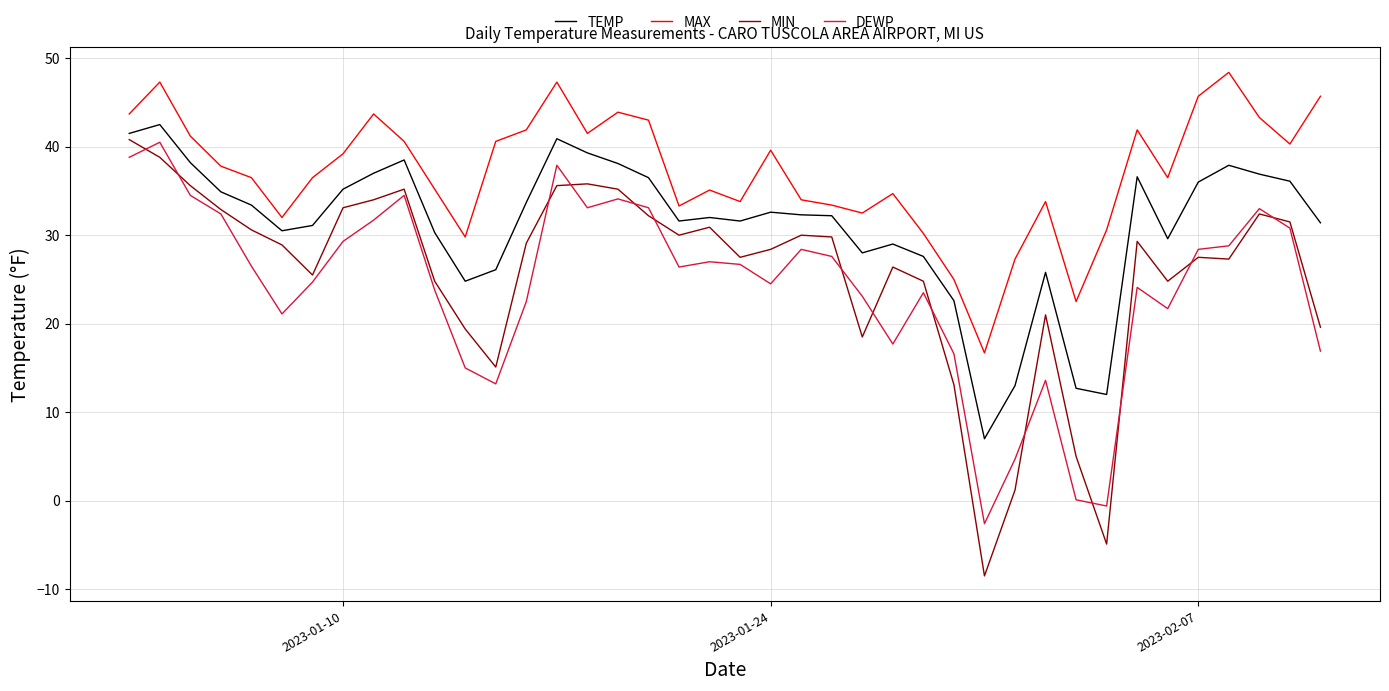

What is the smallest value displayed?

-8.5